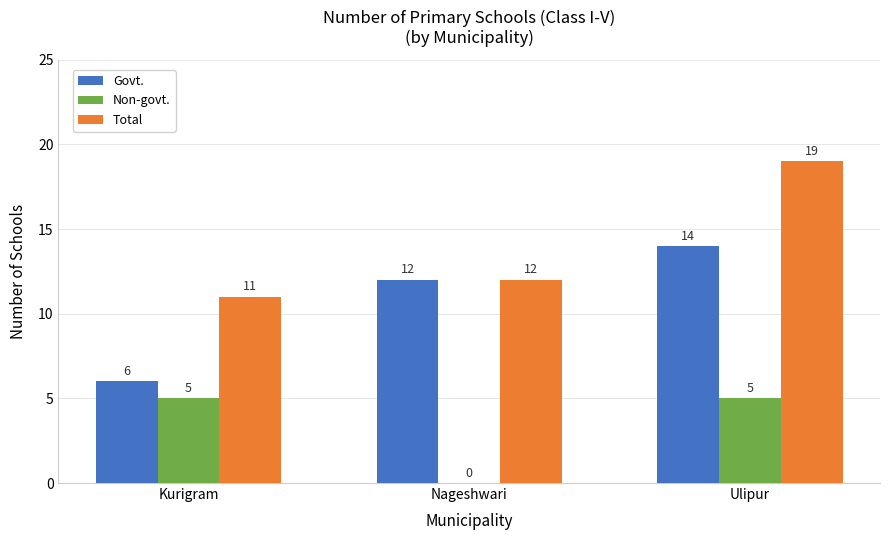

The value of Govt. at Ulipur is 14. True or false?

True